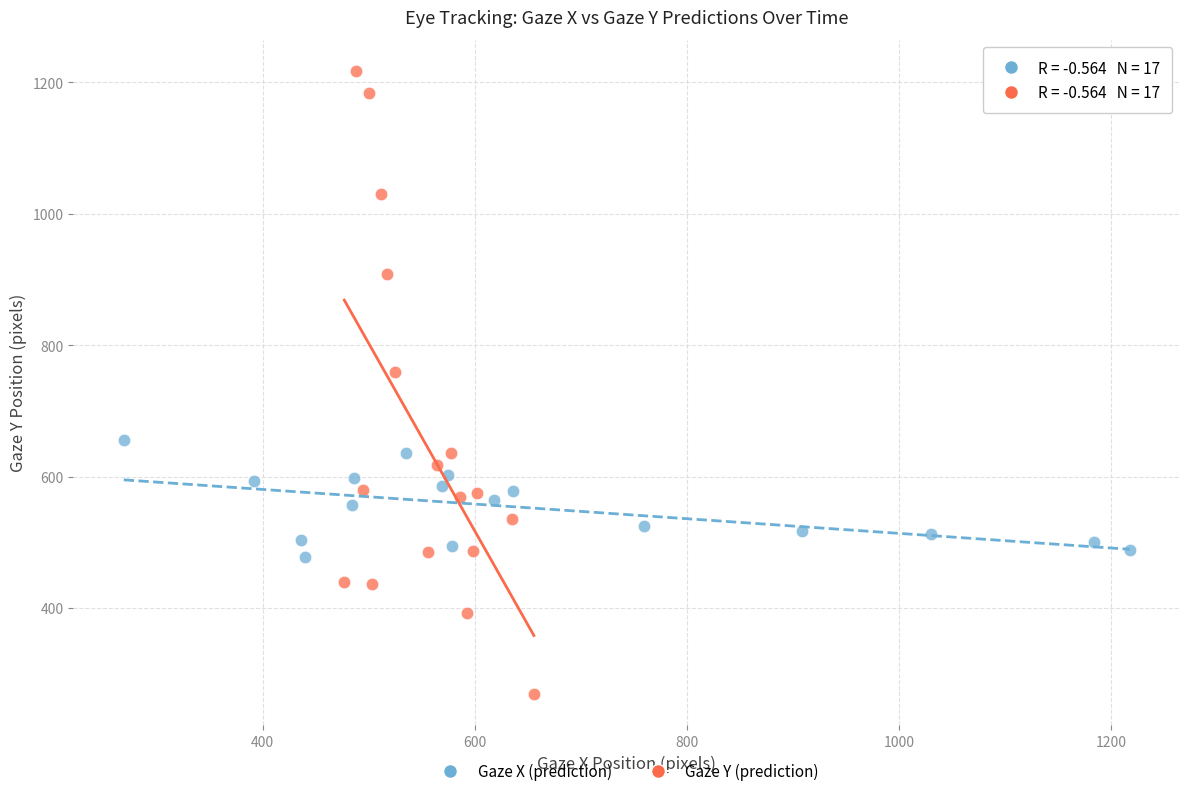

Which series has the widest spread of Y values?

Gaze Y (prediction)